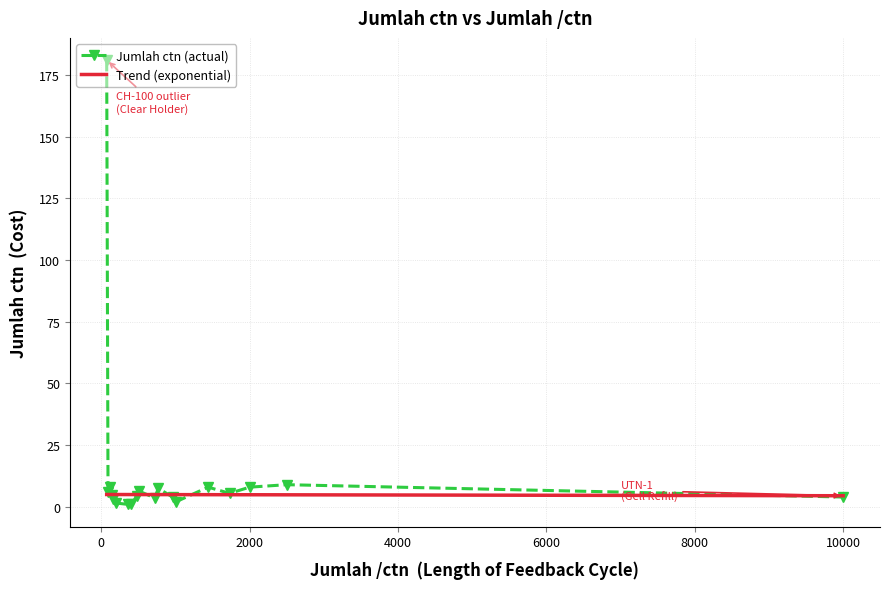

Is this an area chart (filled region under the line)?

No